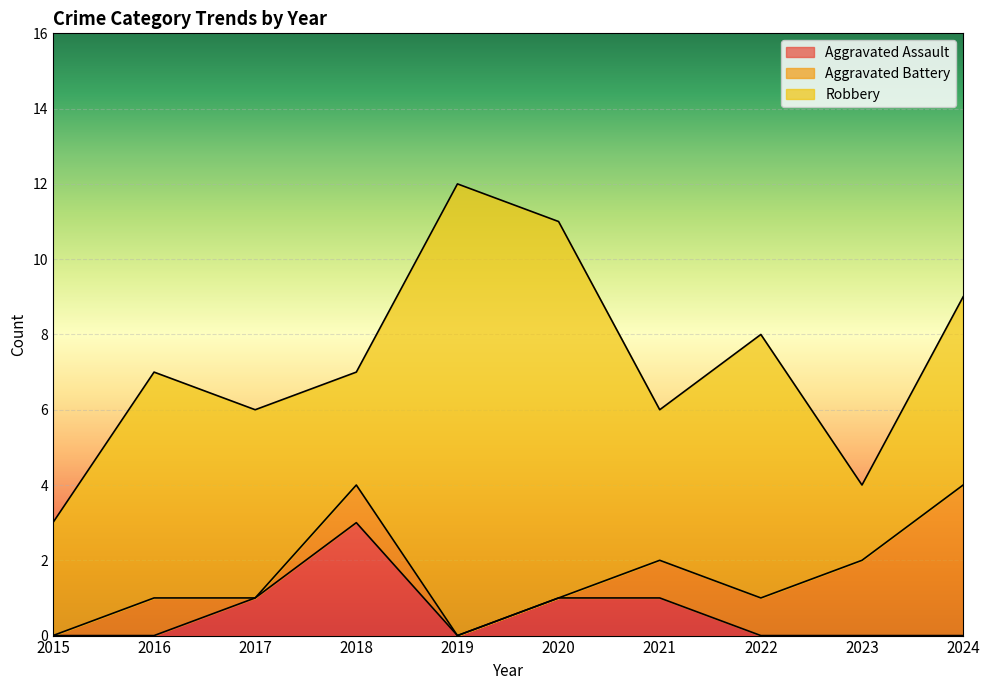

What is the difference between the maximum and minimum values in the Aggravated Battery series?

4